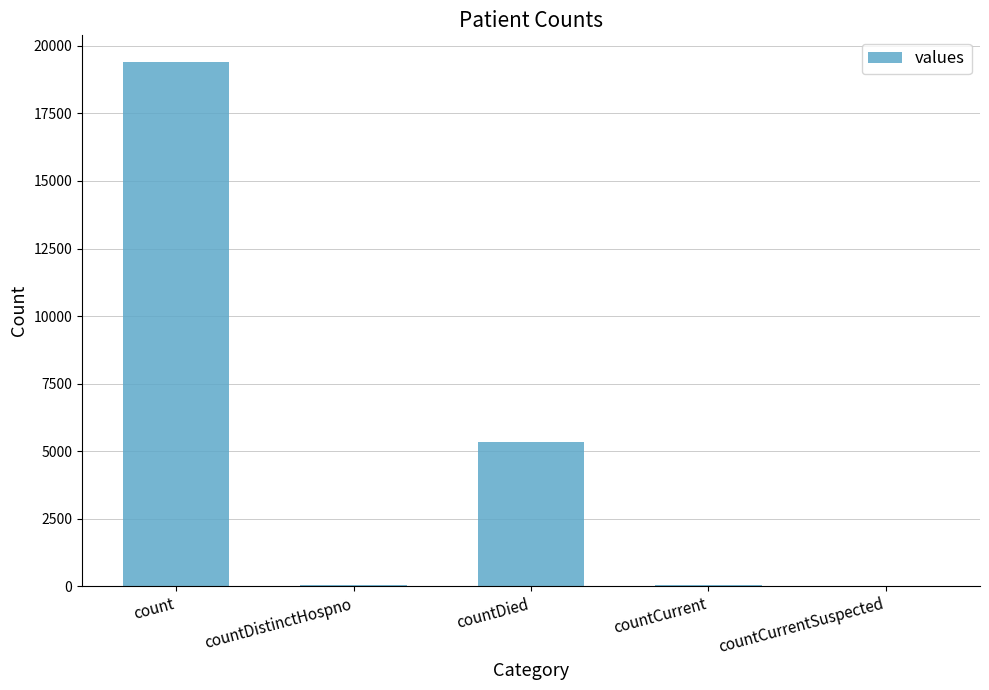

What is the sum of all values?

24875